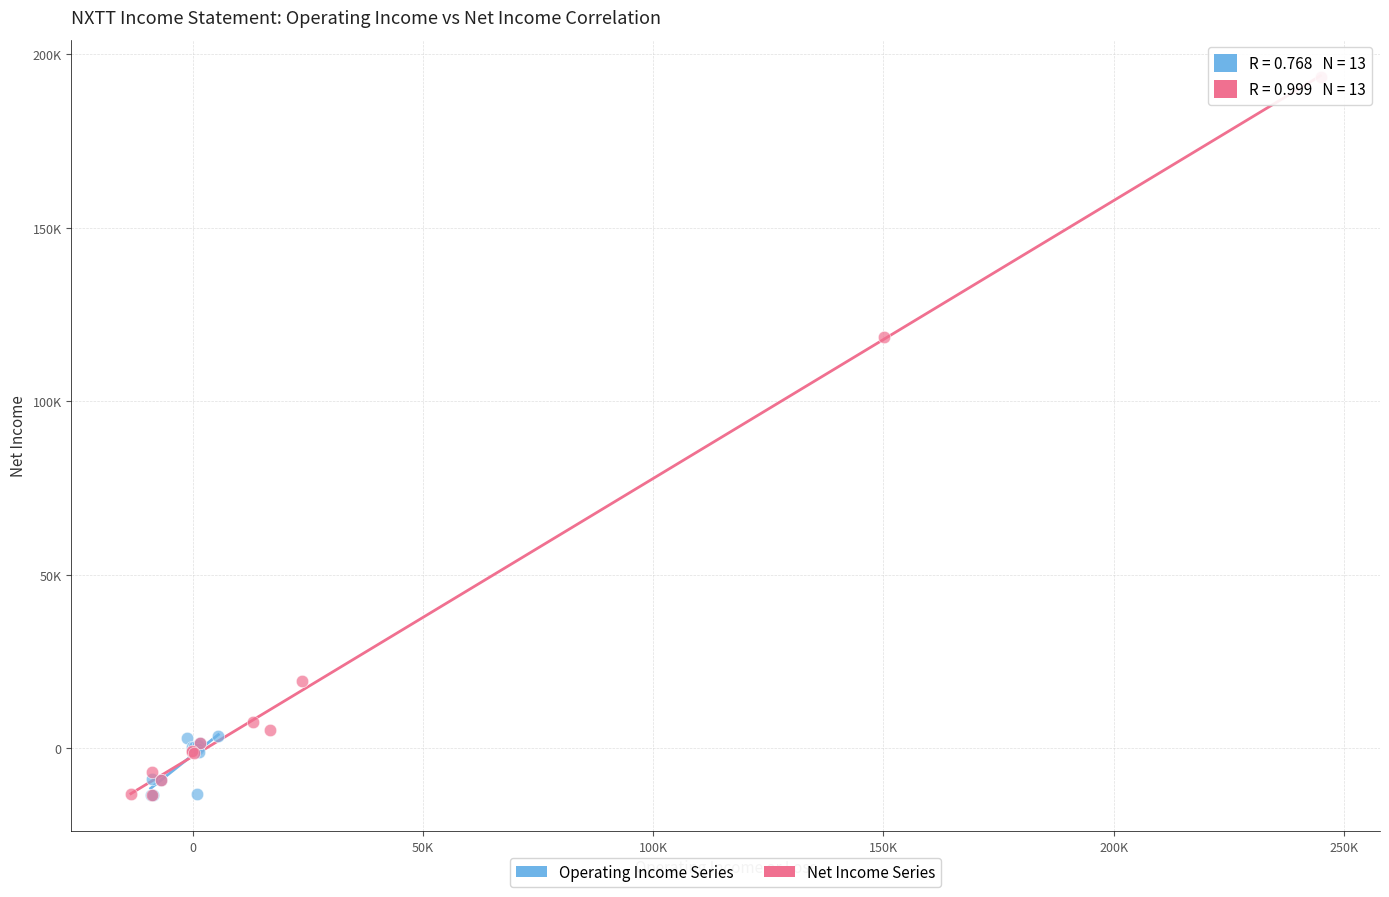

Which series contains the highest Y value?

Net Income Series